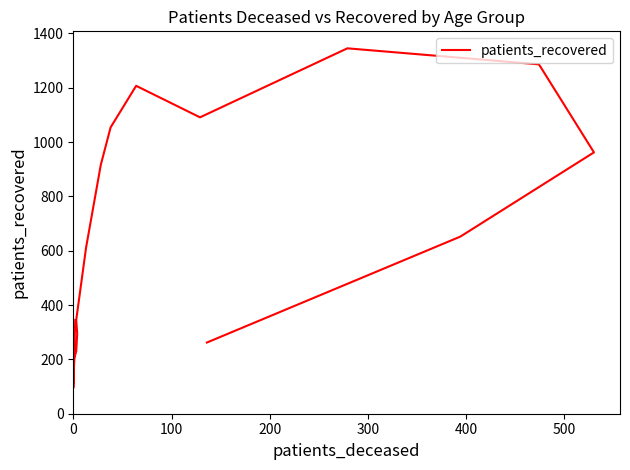

What is the average value?

681